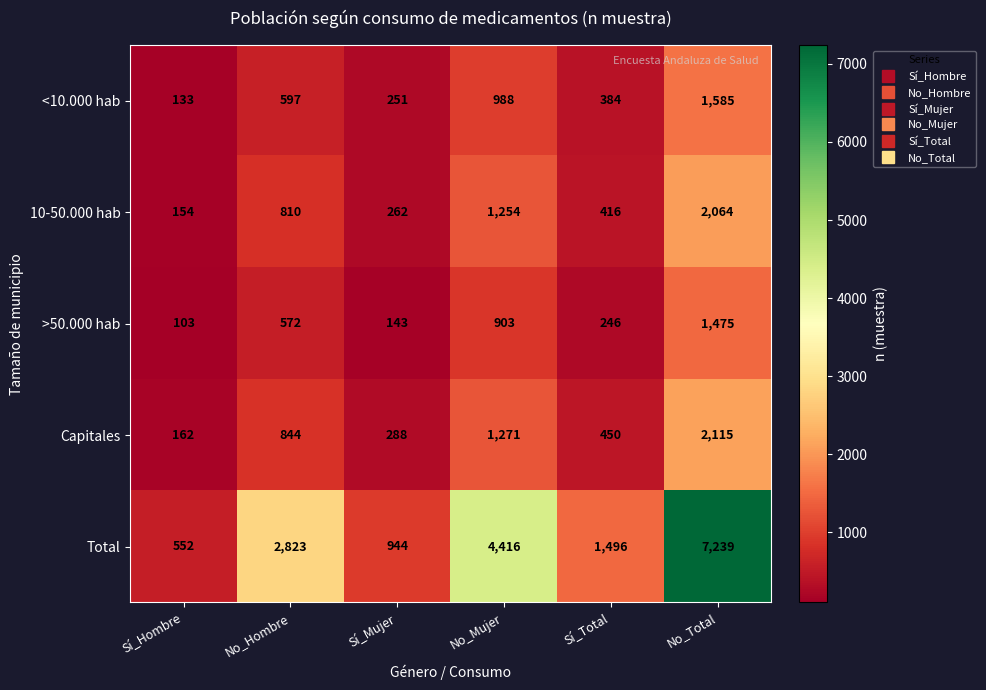

Reading right to left, list all the values displayed in this chart.

<10.000 hab: No_Total=1585	Sí_Total=384	No_Mujer=988	Sí_Mujer=251	No_Hombre=597	Sí_Hombre=133
10-50.000 hab: No_Total=2064	Sí_Total=416	No_Mujer=1254	Sí_Mujer=262	No_Hombre=810	Sí_Hombre=154
>50.000 hab: No_Total=1475	Sí_Total=246	No_Mujer=903	Sí_Mujer=143	No_Hombre=572	Sí_Hombre=103
Capitales: No_Total=2115	Sí_Total=450	No_Mujer=1271	Sí_Mujer=288	No_Hombre=844	Sí_Hombre=162
Total: No_Total=7239	Sí_Total=1496	No_Mujer=4416	Sí_Mujer=944	No_Hombre=2823	Sí_Hombre=552